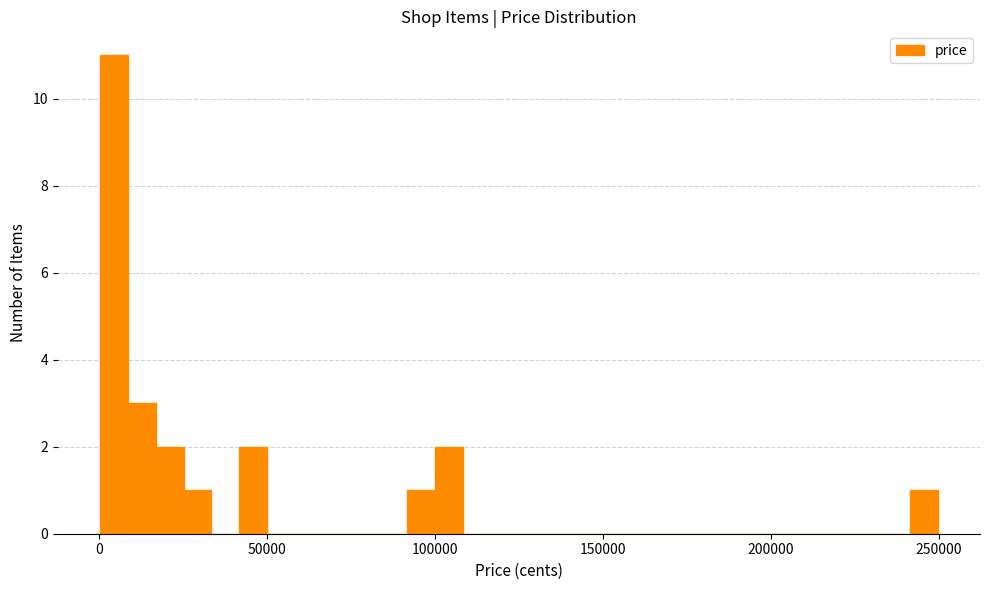

Around what value on the x-axis is the tallest bar? Give the approximate position of its centre, as read against the axis.

5000